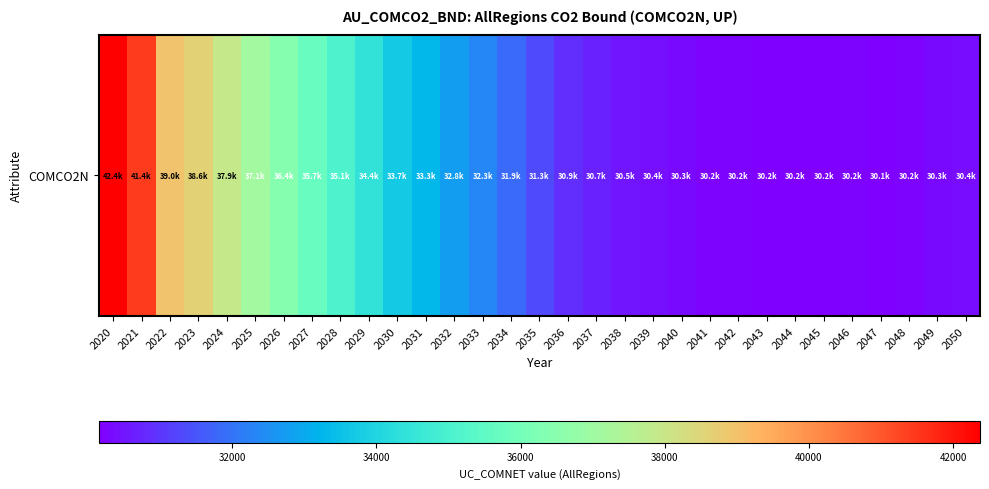

Which label corresponds to the smallest value in the chart?

2047